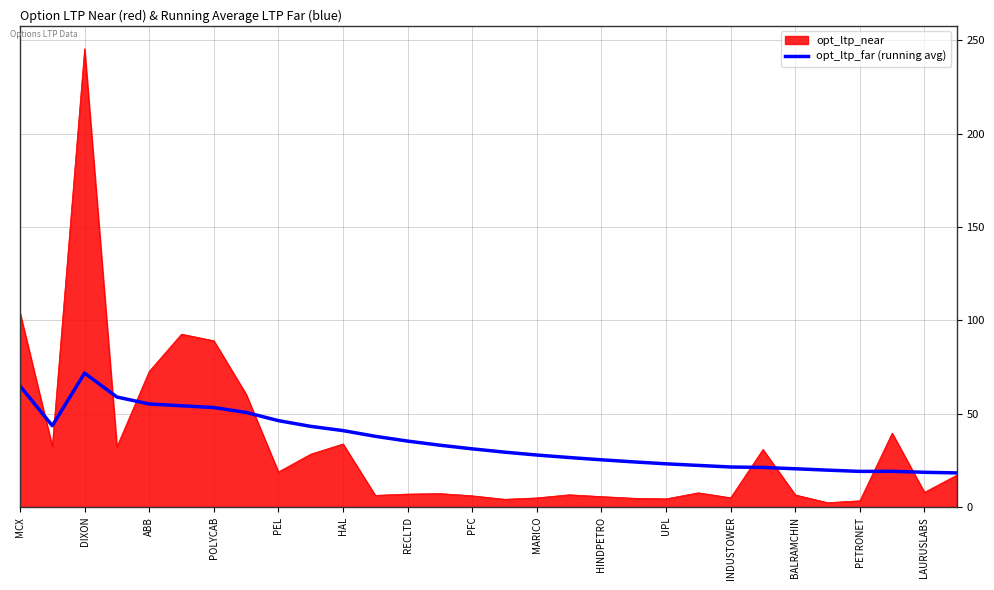

Rank the series by their maximum value, from lowest to highest.

opt_ltp_far (running avg), opt_ltp_near